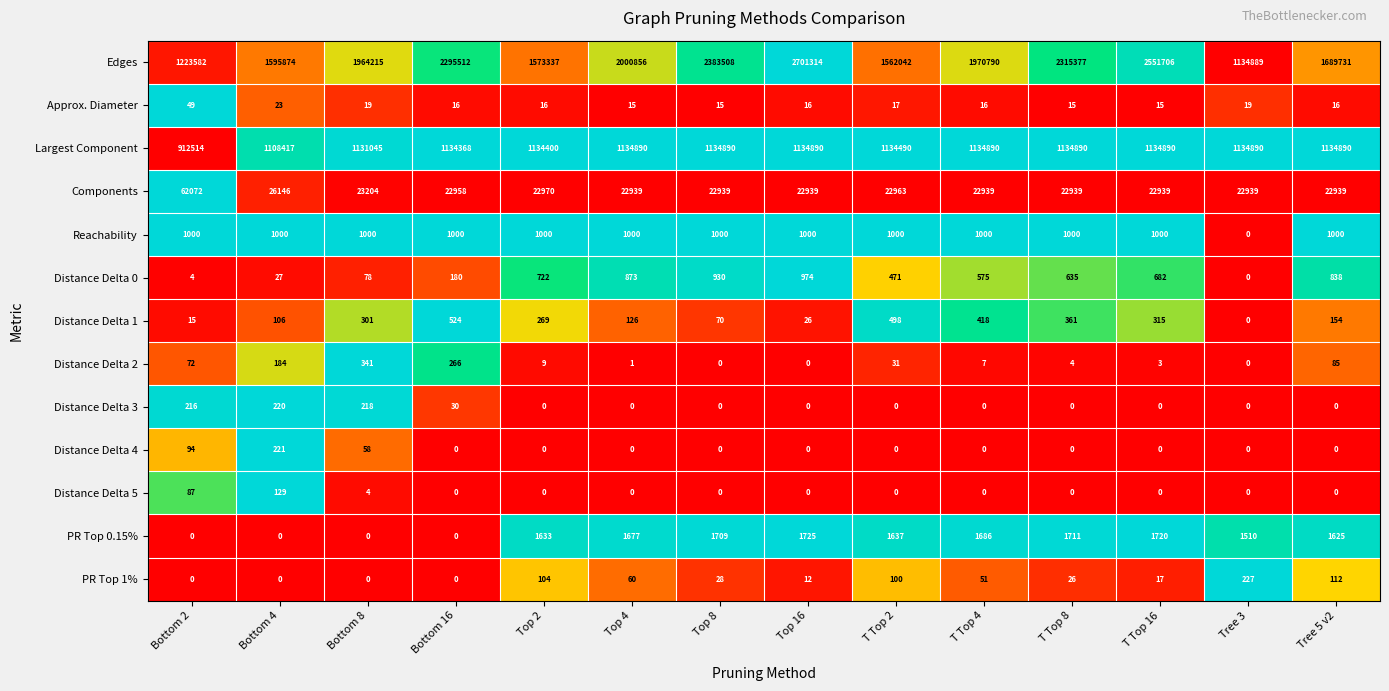

How many data points does each series have?

14